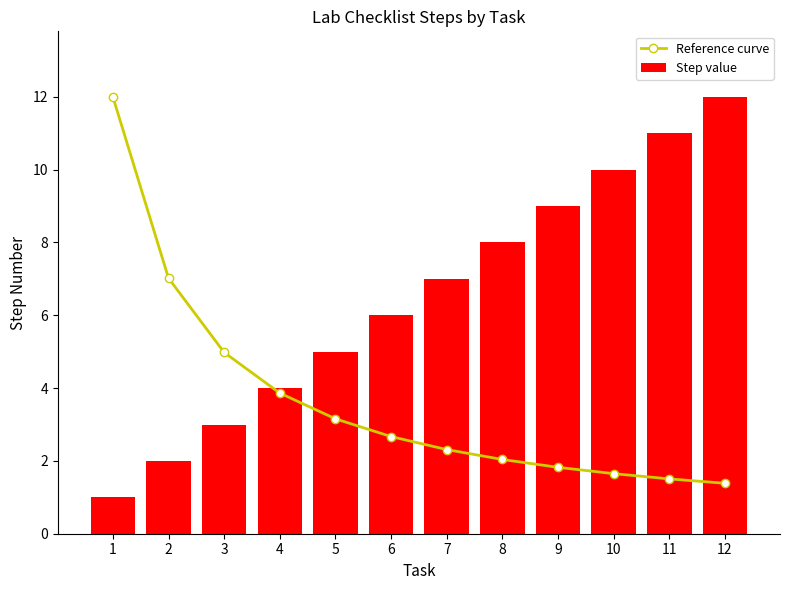

What is the sum of the Reference curve values at 7 and 12?

3.7